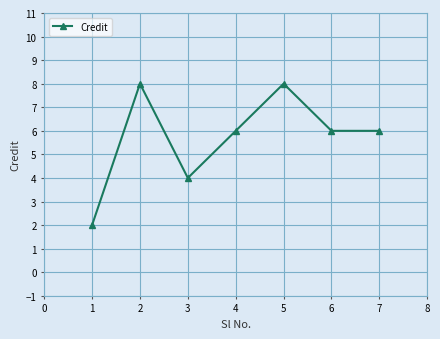

True or false: the data has more than 1 interior local peaks.

True